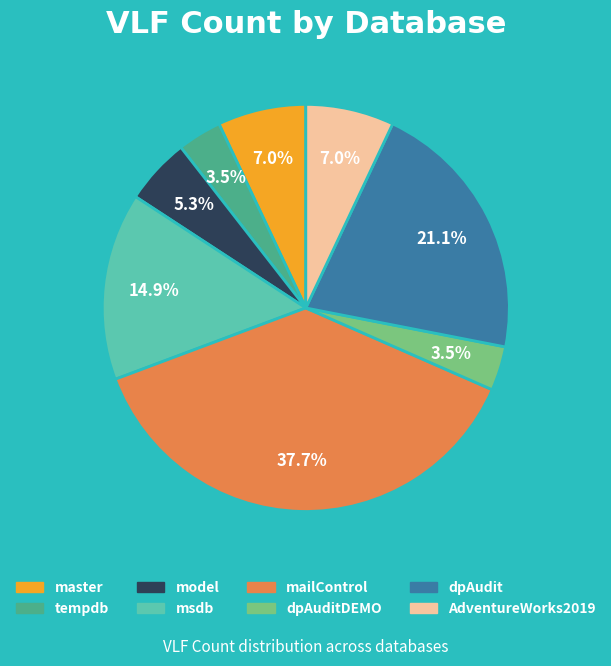

Is mailControl the majority of the pie?

No